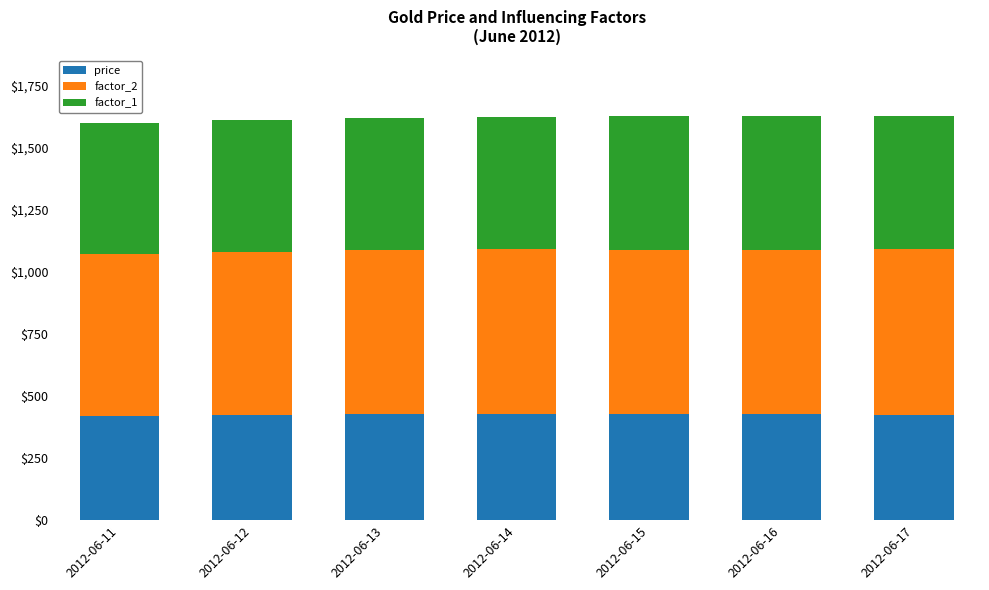

What is the total value across all series at 2012-06-16?

1626.2